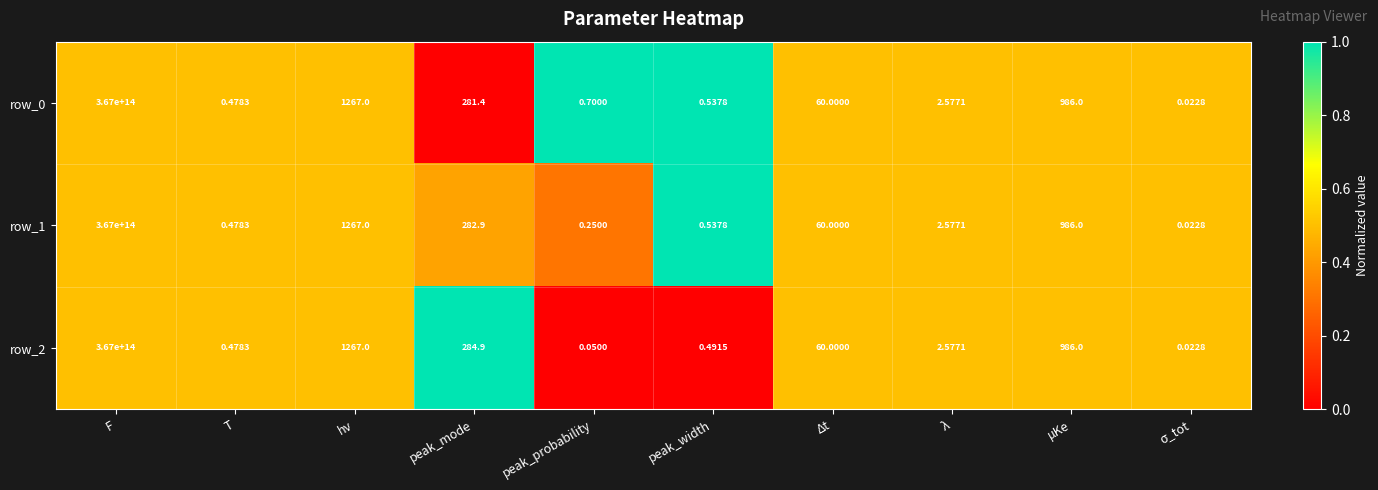

At which label does row_1 reach its peak?

F